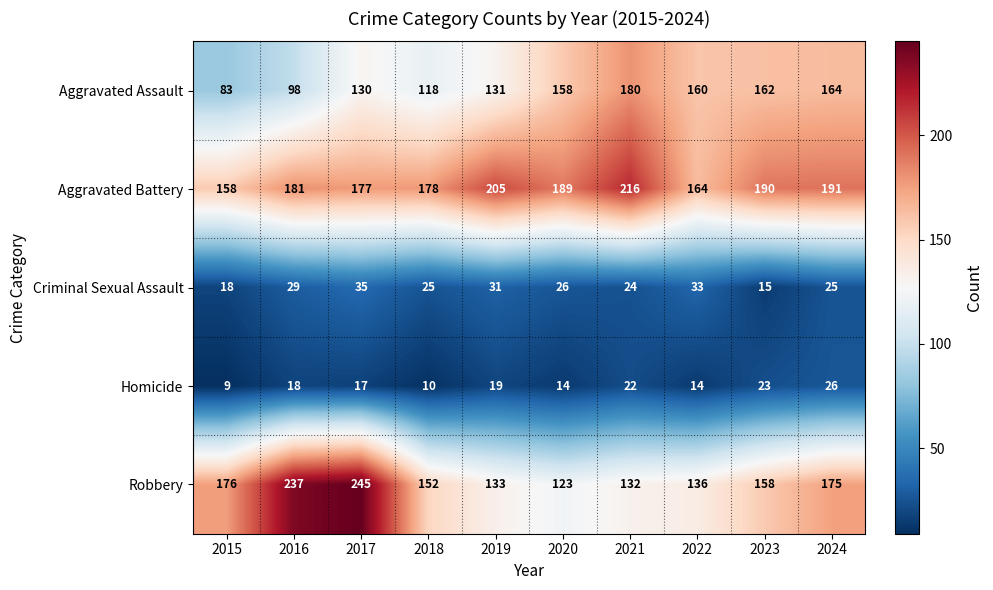

Count the number of data series in this chart.

5